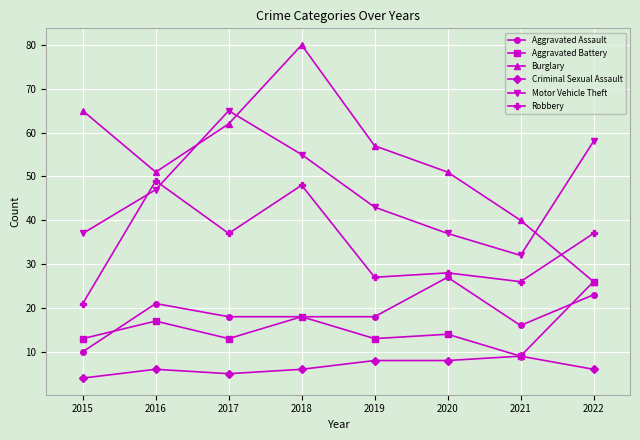

What are all the series names shown in the legend?

Aggravated Assault, Aggravated Battery, Burglary, Criminal Sexual Assault, Motor Vehicle Theft, Robbery